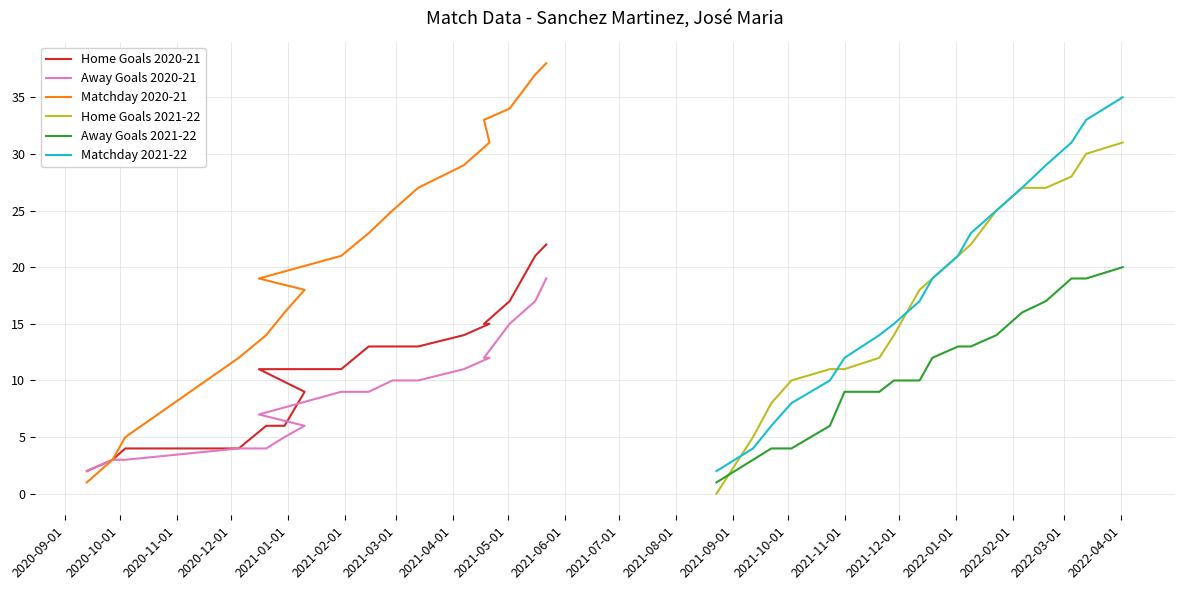

What is the total value across all series at 2021-06-01?

95